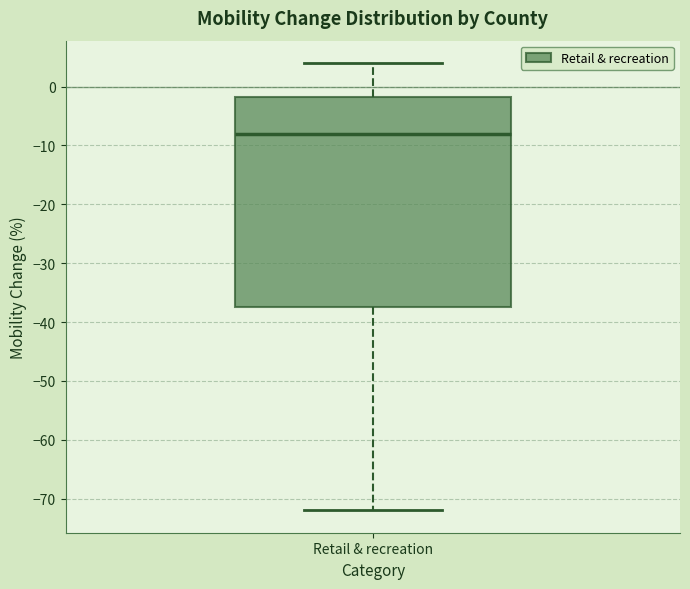

Where does the lower whisker of the box for Retail & recreation end on the y-axis? The values are not printed on the chart, so give them approximately, as read against the axis.

-72